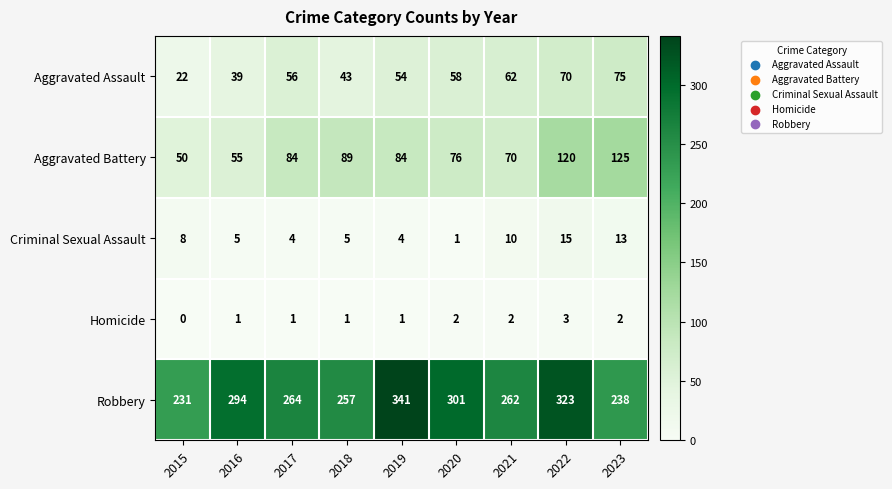

How many series are shown in this chart?

5